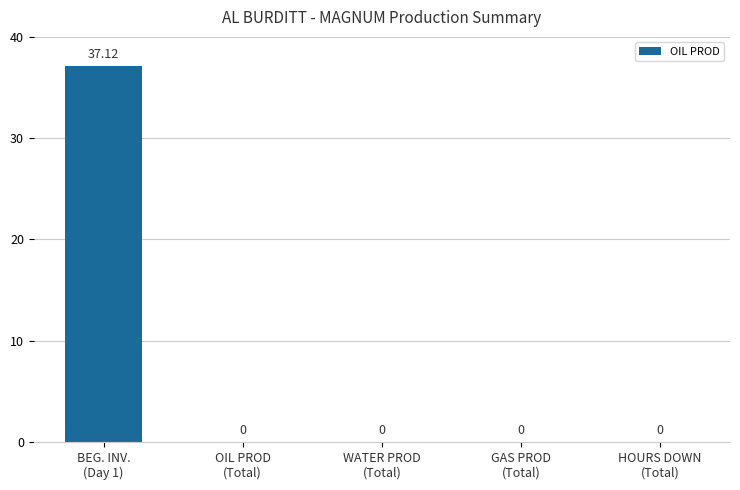

Between HOURS DOWN
(Total) and BEG. INV.
(Day 1), which is larger?

BEG. INV.
(Day 1)